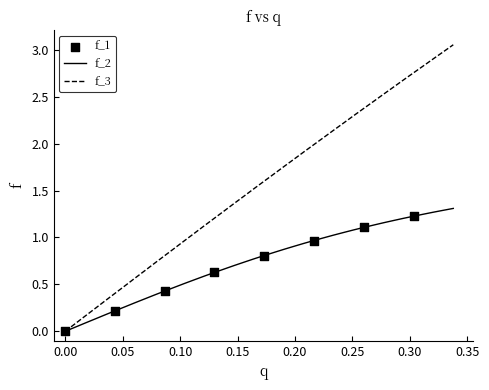

Which series has the widest spread of values?

f_3